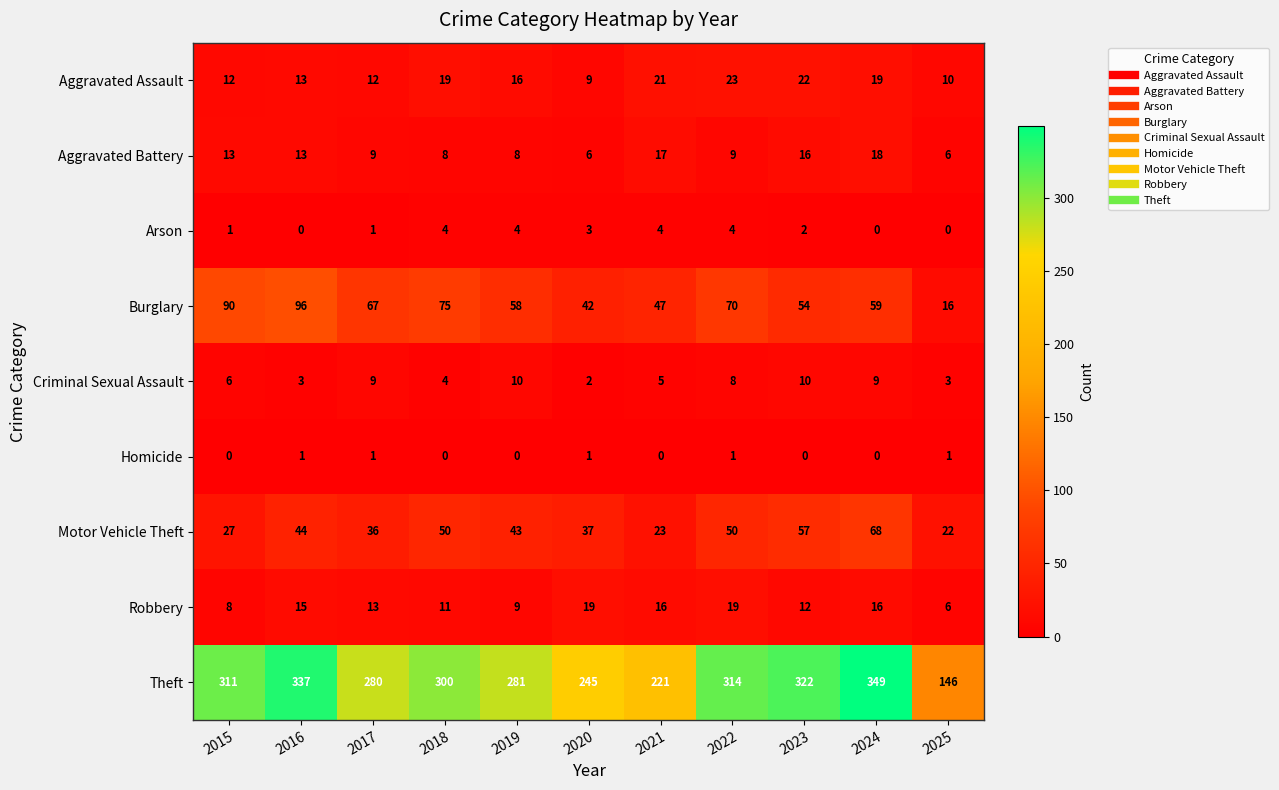

Rank the series by their maximum value, from highest to lowest.

Theft, Burglary, Motor Vehicle Theft, Aggravated Assault, Robbery, Aggravated Battery, Criminal Sexual Assault, Arson, Homicide